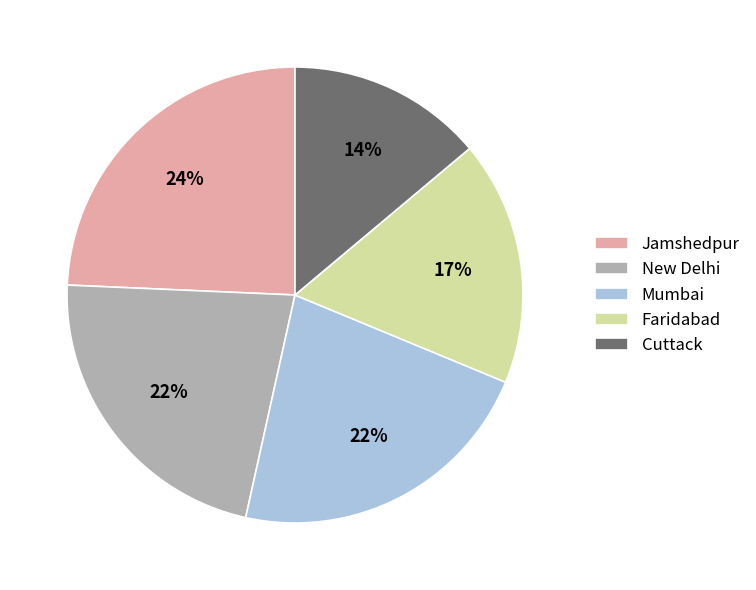

Which has a higher value, Cuttack or New Delhi?

New Delhi